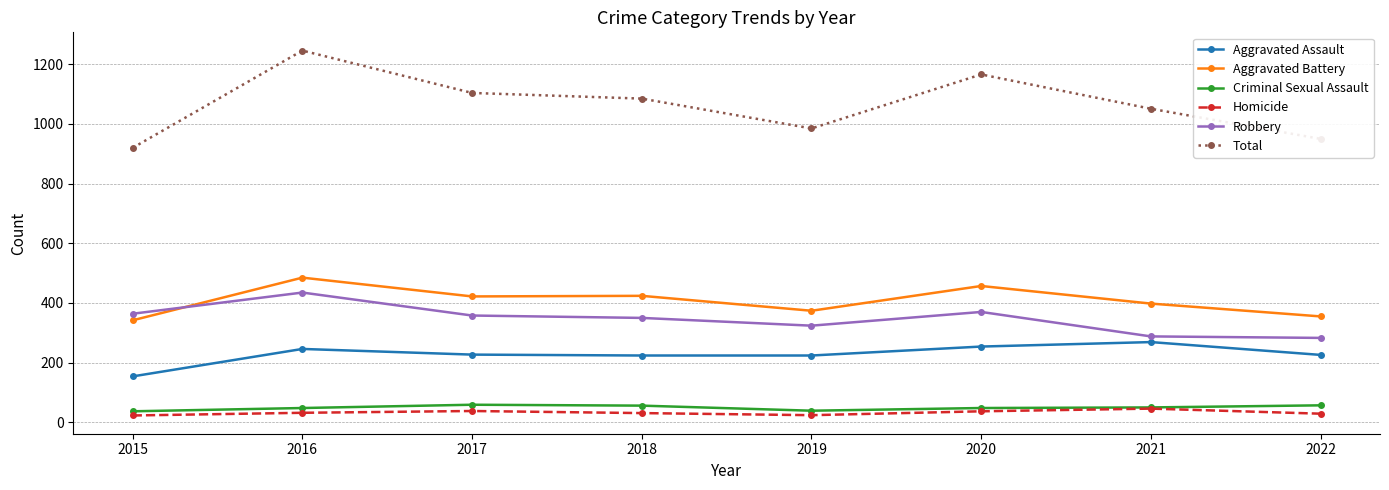

Does the chart have visible grid lines?

Yes